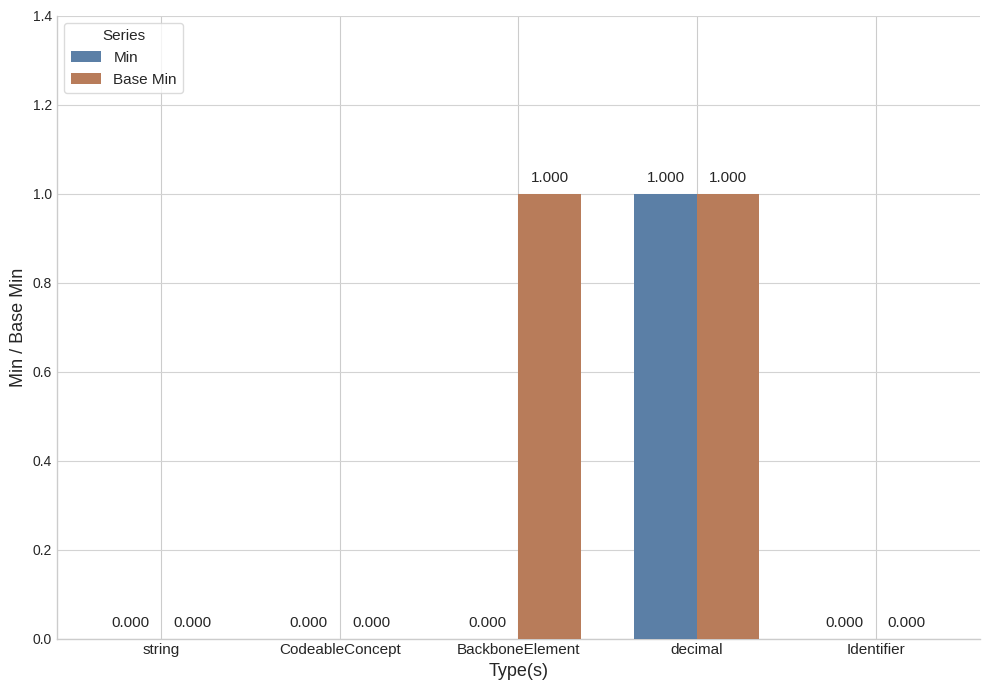

Which series changed the most between BackboneElement and decimal?

Min